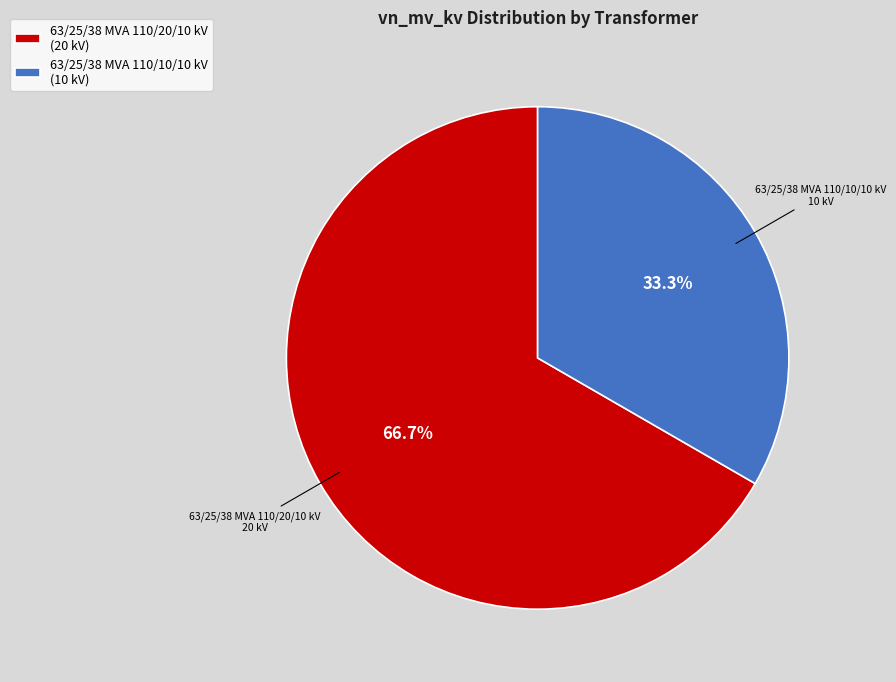

Is there any slice that represents more than half of the pie?

Yes